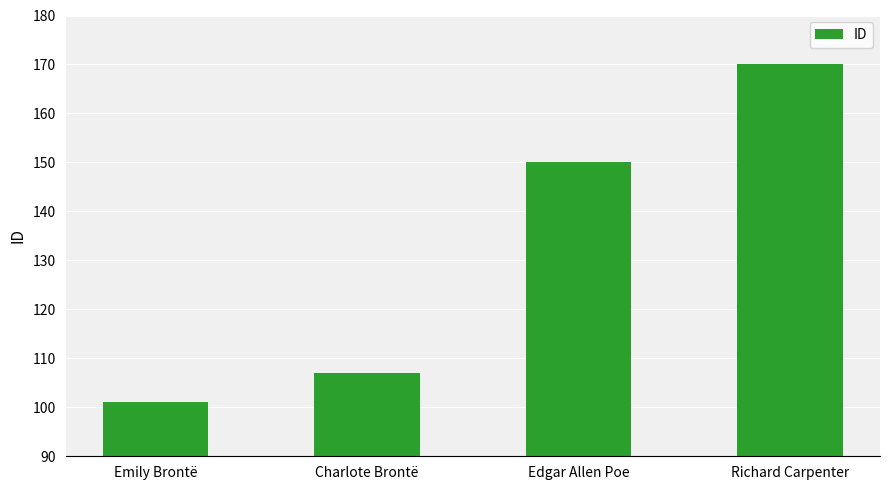

List the labels in order of value, largest first.

Richard Carpenter, Edgar Allen Poe, Charlote Brontë, Emily Brontë